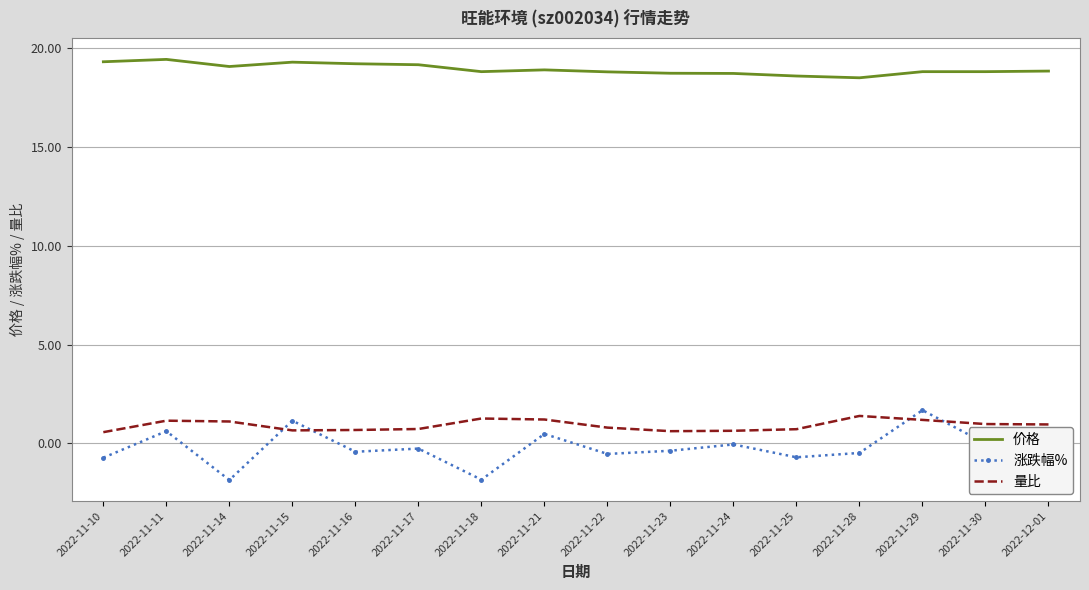

What position from the left is 2022-11-15?

4